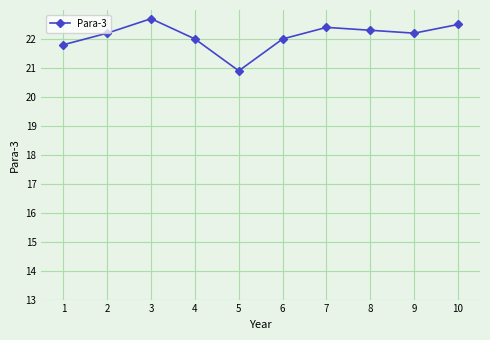

Does the chart have visible grid lines?

Yes